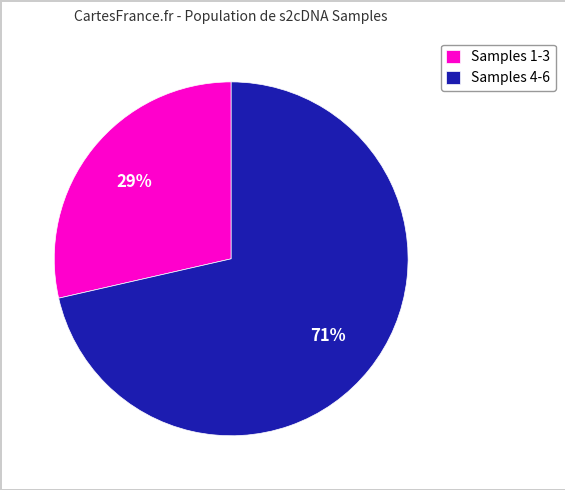

Is it true that Samples 1-3 is 22% of the pie?

False